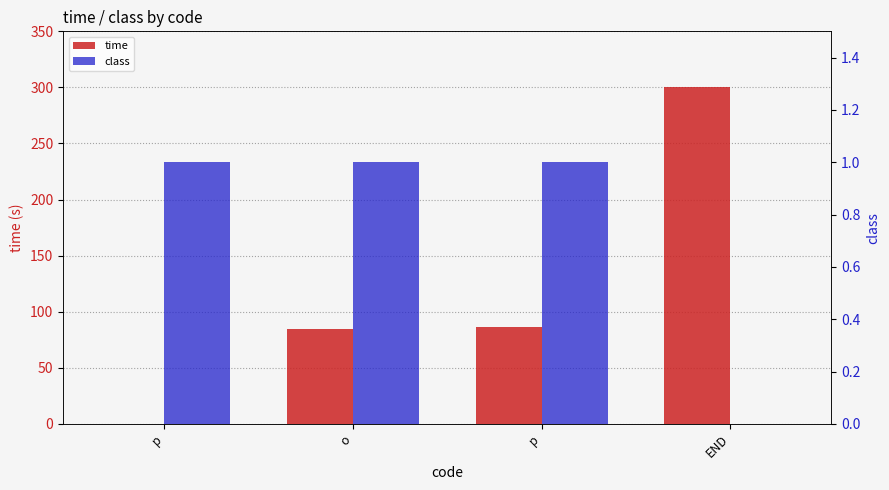

Which series changed the most between o and p?

time